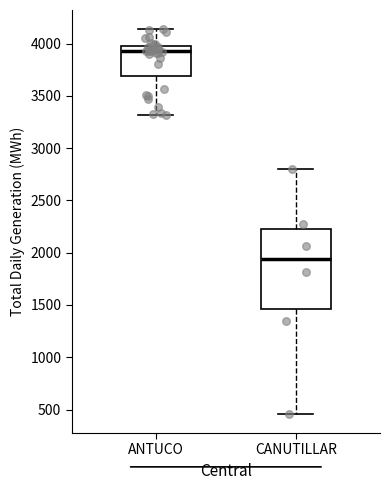

Reading left to right, transcribe this box plot: for each box, give where its median line is, the range the box spans, and where its two whiskers end, as read against the y-axis. The values are not printed on the chart, so give them approximately, as read against the axis.

ANTUCO: median 3950, box 3700 to 4000, whiskers 3300 to 4150
CANUTILLAR: median 1950, box 1450 to 2200, whiskers 450 to 2800